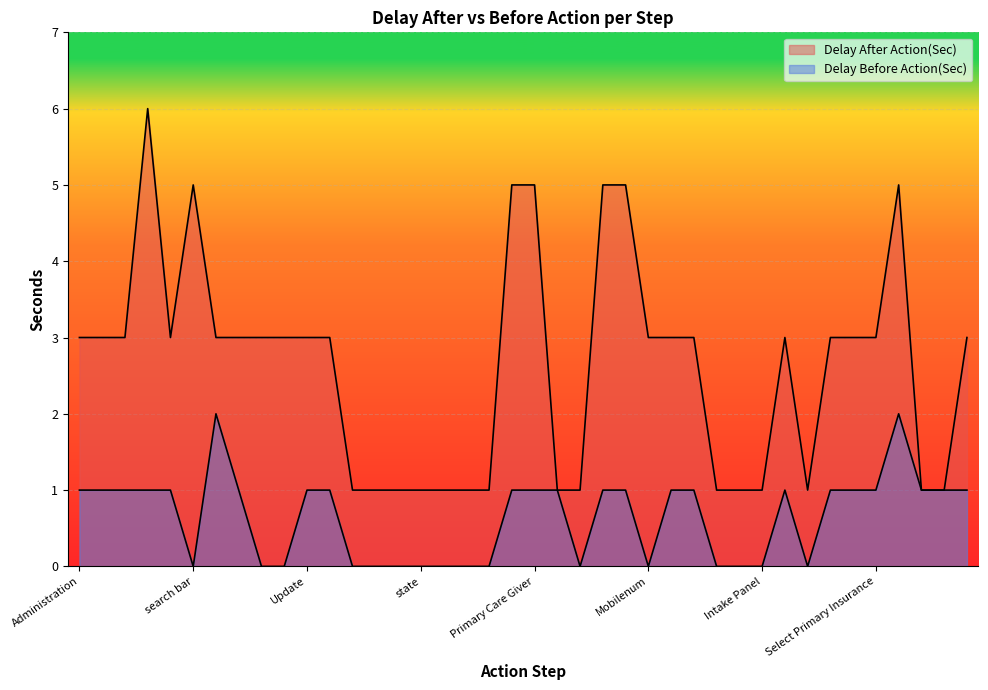

Rank the categories by Delay After Action(Sec) value from lowest to highest.

address, city, country, state, zip, Contact Num, Contact Note, First Name CG, reldropdown, Search bar, First patient, Intake Panel, Insurance Infor Edit, Contact Num2, contactNote2, Administration, Clinical Support, Admission, search button, Basic Information, Basic Info*, Weight, Height, Update, Contact Info, Mobilenum, Work Num, primCGUpdate, Physician and Insurance Info, Date, Primary Insurance, Select Primary Insurance, update, search bar, Discharge Address, Primary Care Giver, RelationshipCG, relNum, Updating, Inprocessing